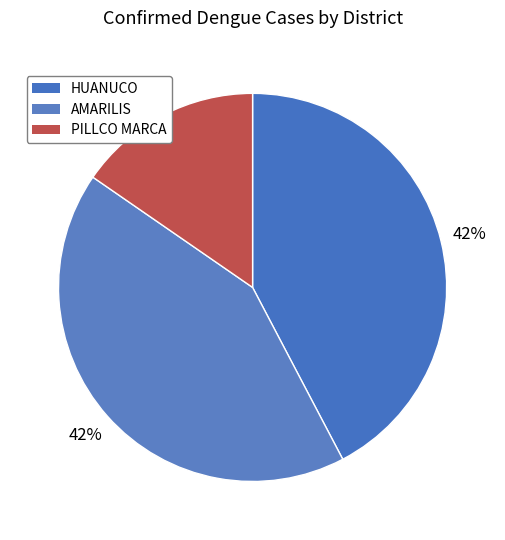

To the nearest percent, what is the difference between the largest and smallest slice percentages?

27%